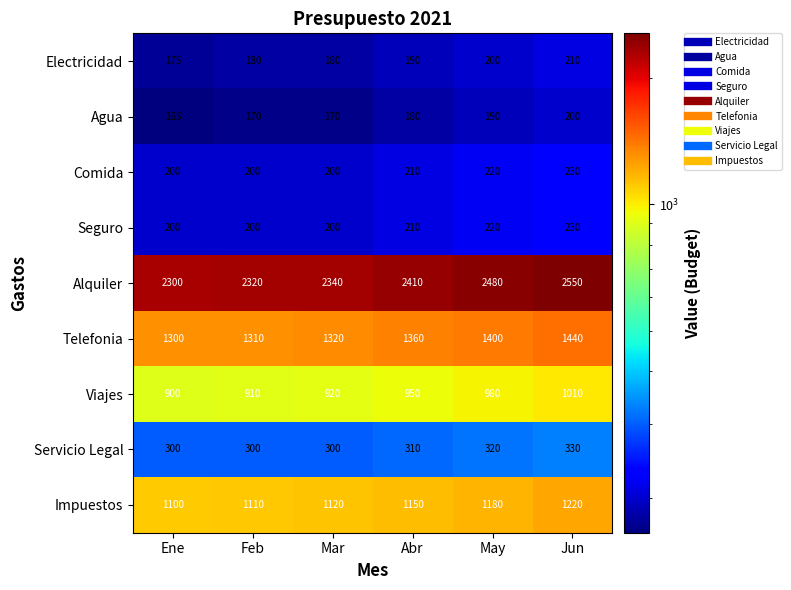

What is the difference between the highest and lowest values at Feb?

2150